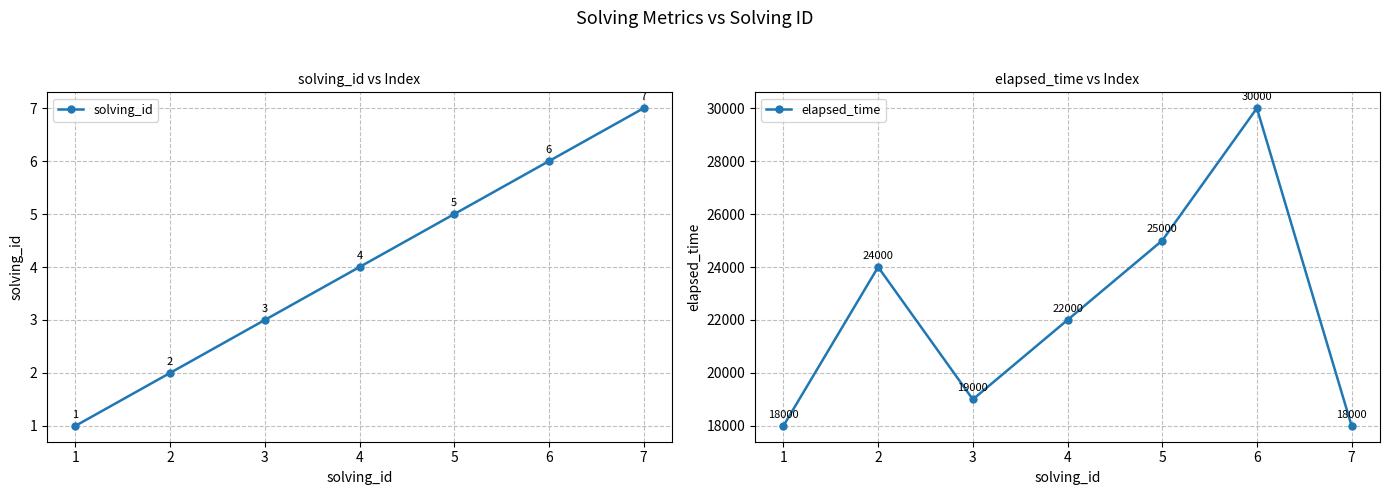

True or false: elapsed_time and solving_id cross at least once.

False